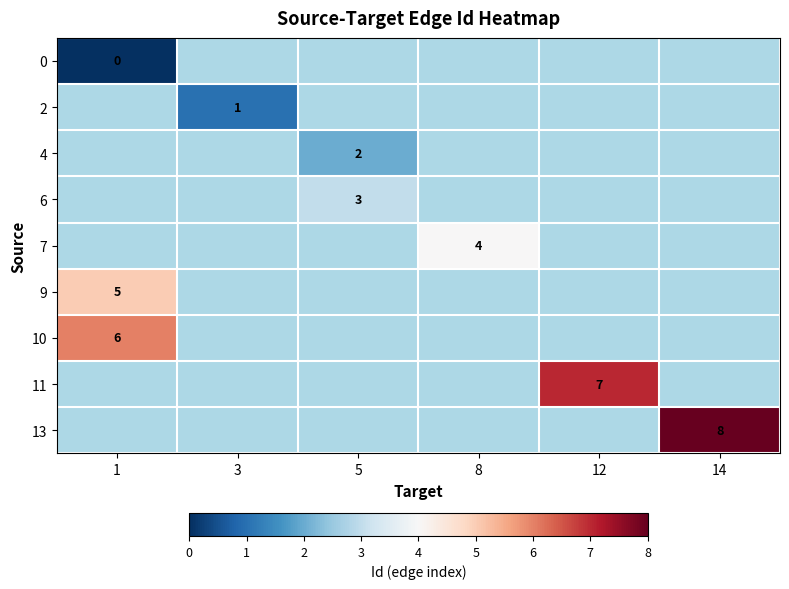

The 4 series shows 1 at 5. True or false?

False